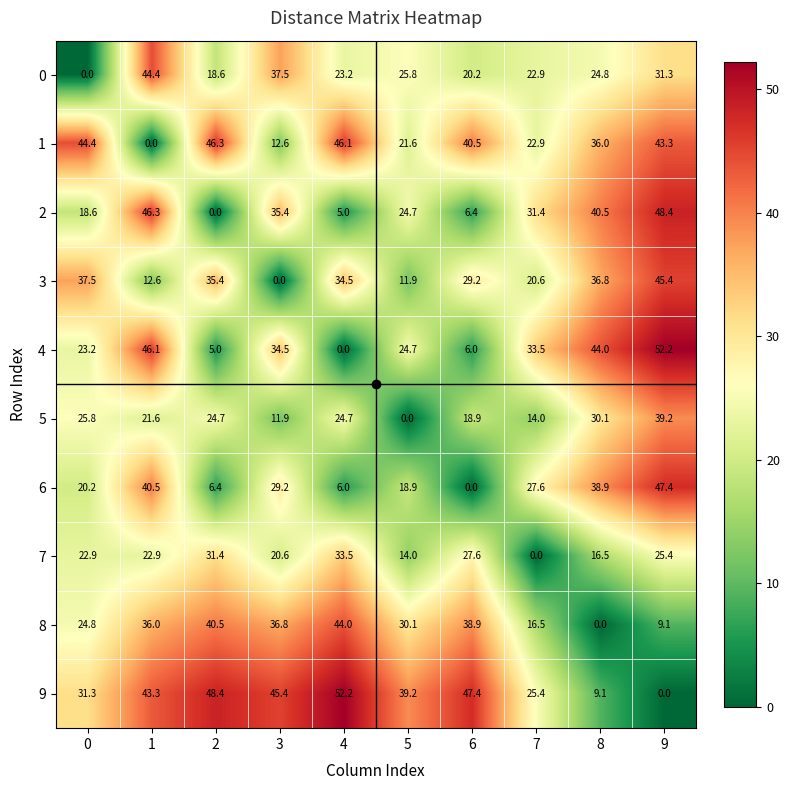

Rank the series at 3 from highest to lowest value.

9, 0, 8, 2, 4, 6, 7, 1, 5, 3